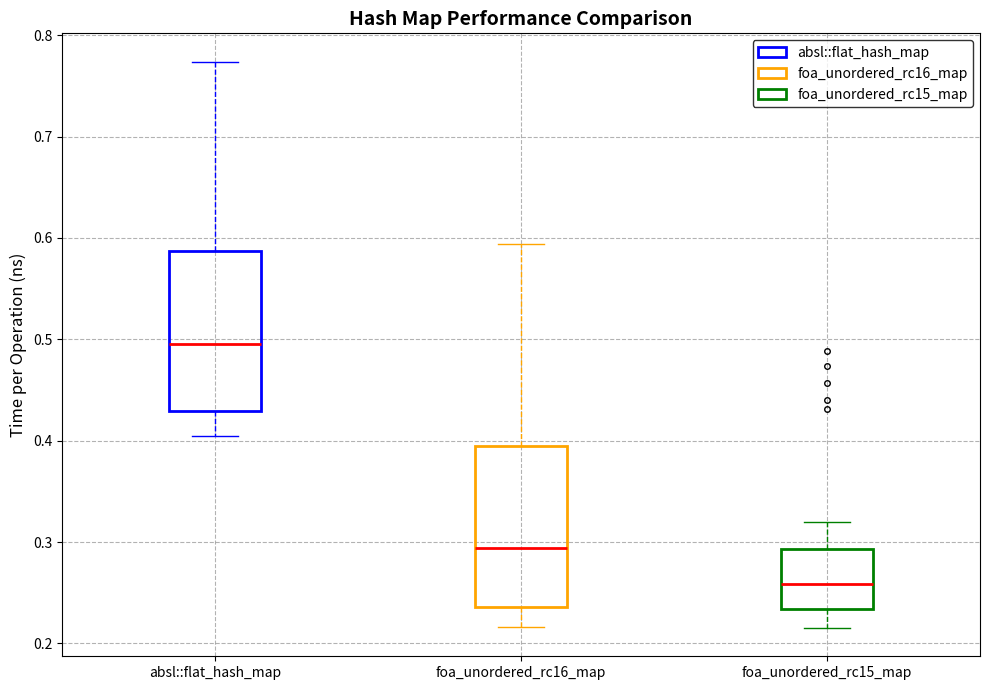

Which box has the highest median line?

absl::flat_hash_map